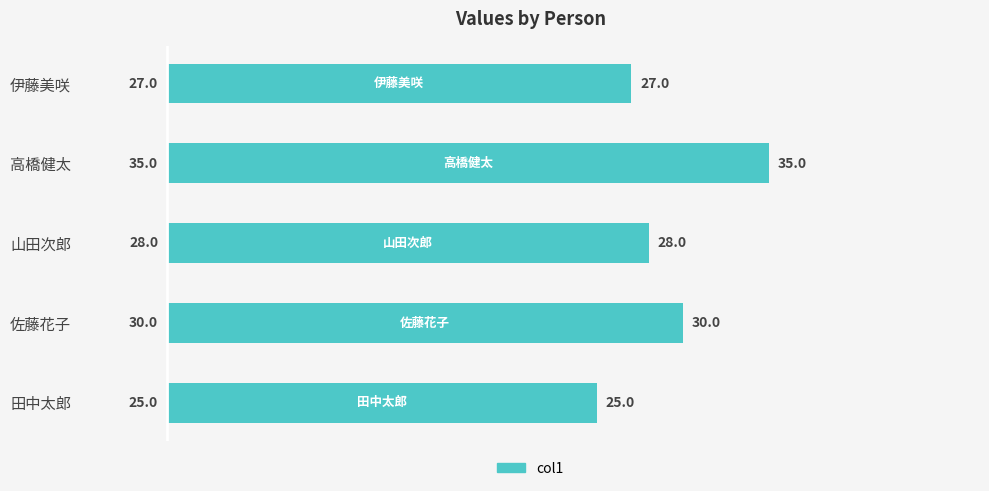

What is the sum of all values?

145